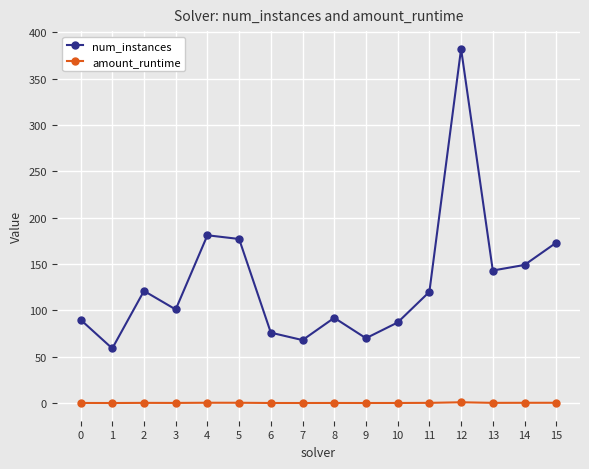

Where does the num_instances series first go above 120?

2